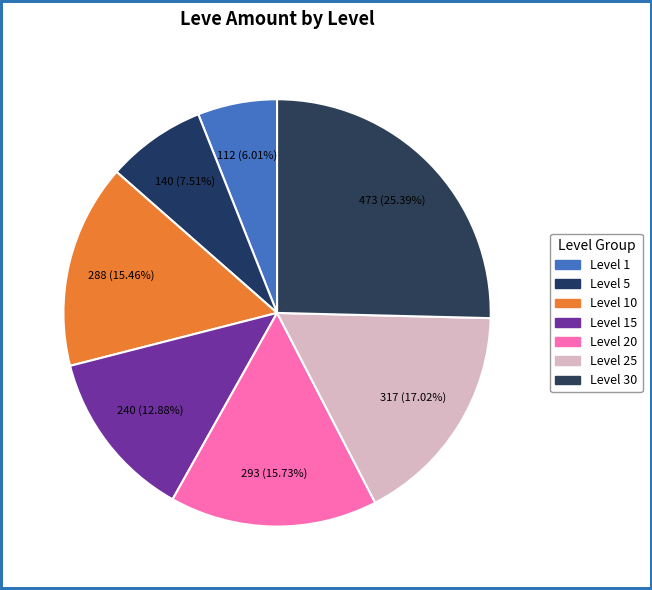

Rank the categories by value from highest to lowest.

Level 30, Level 25, Level 20, Level 10, Level 15, Level 5, Level 1